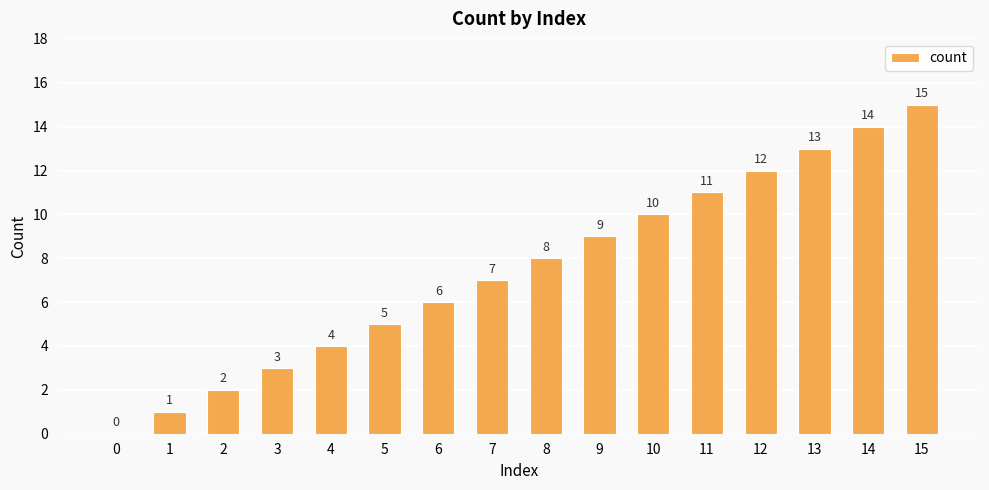

At which label is the value closest to 7?

7